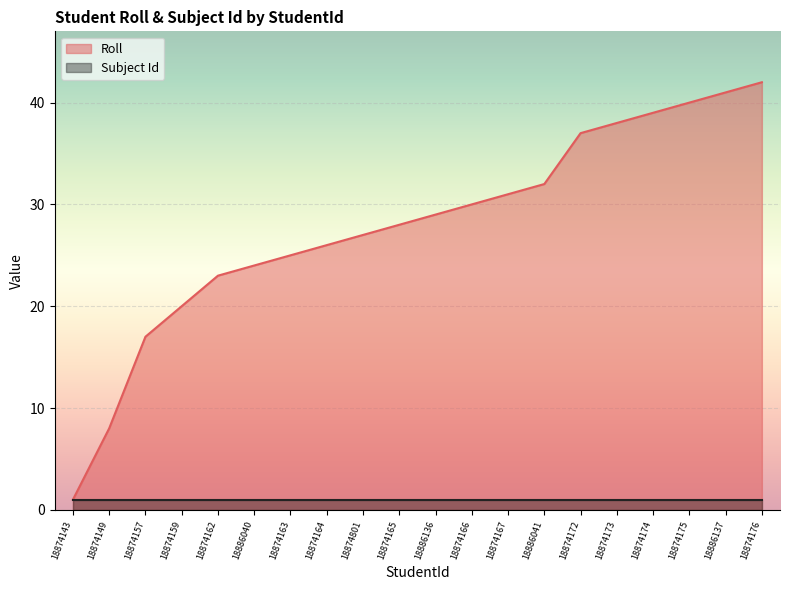

Reading left to right, transcribe all the data shown in this chart.

18874143=1	18874149=8	18874157=17	18874159=20	18874162=23	18886040=24	18874163=25	18874164=26	18874801=27	18874165=28	18886136=29	18874166=30	18874167=31	18886041=32	18874172=37	18874173=38	18874174=39	18874175=40	18886137=41	18874176=42